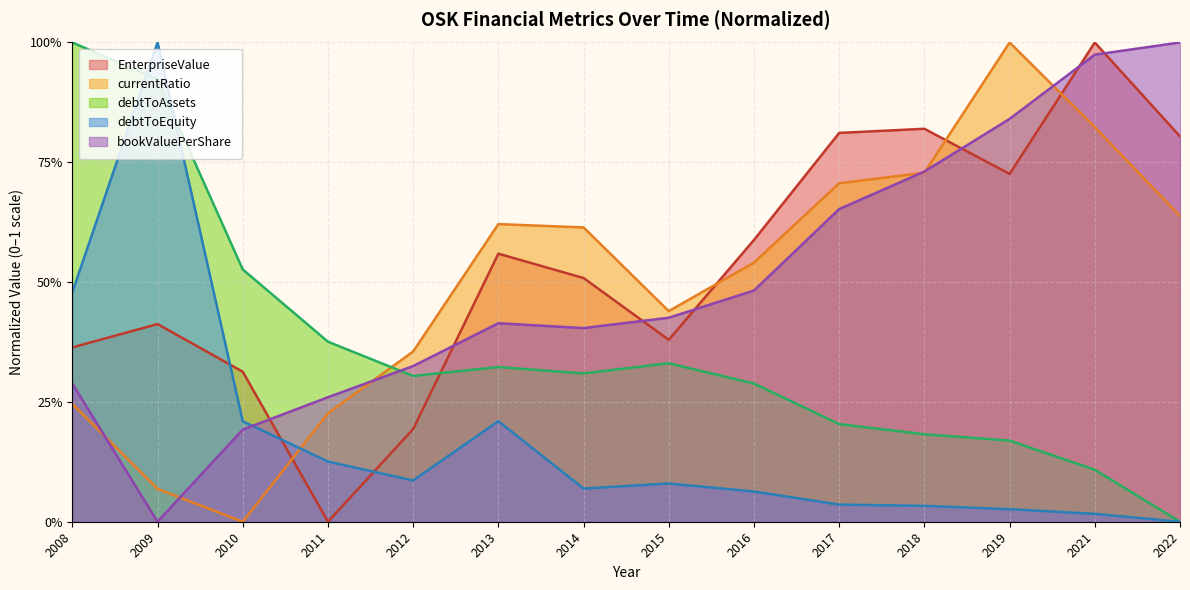

Rank the categories by bookValuePerShare value from highest to lowest.

2022, 2021, 2019, 2018, 2017, 2016, 2015, 2013, 2014, 2012, 2008, 2011, 2010, 2009